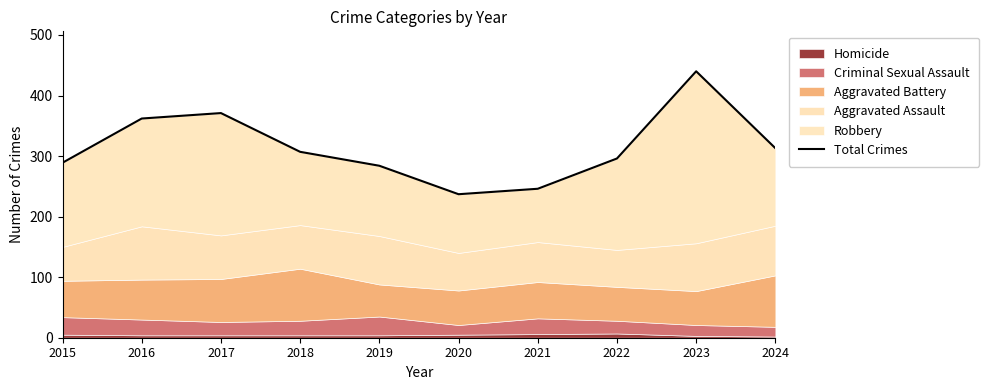

Read the value at 2019.

284